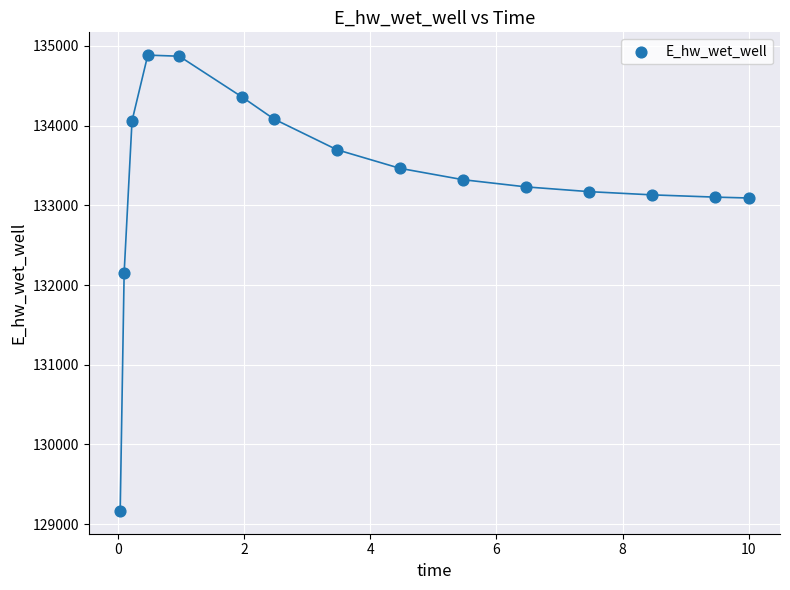

What Y value in the scatter plot is closest to 132025?

132149.9